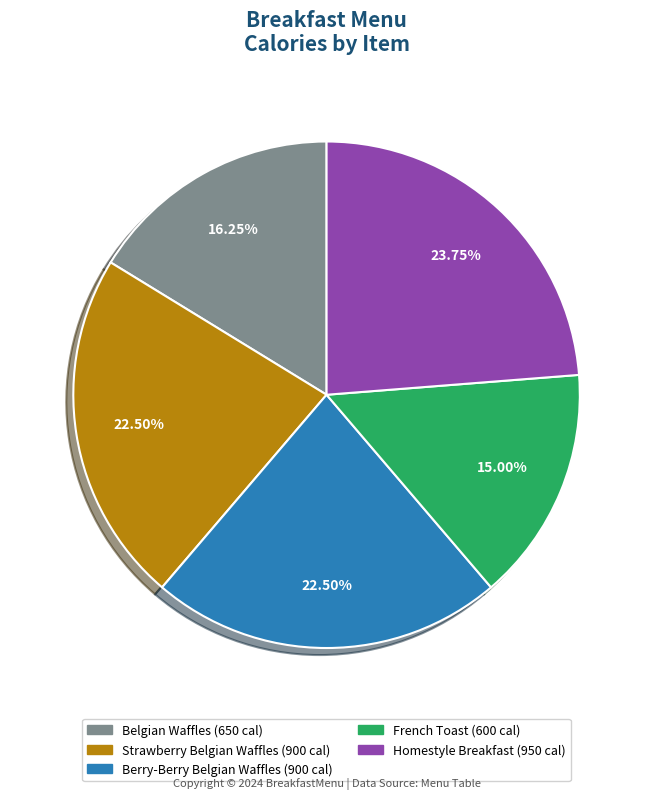

To the nearest percent, what is the average slice percentage?

20%